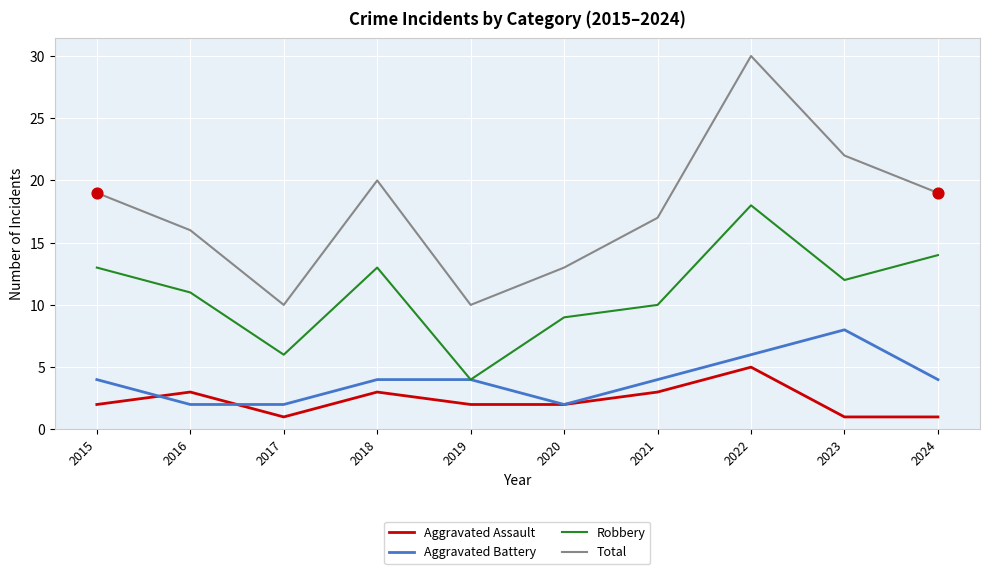

What is the difference between the highest and lowest values at 2019?

8